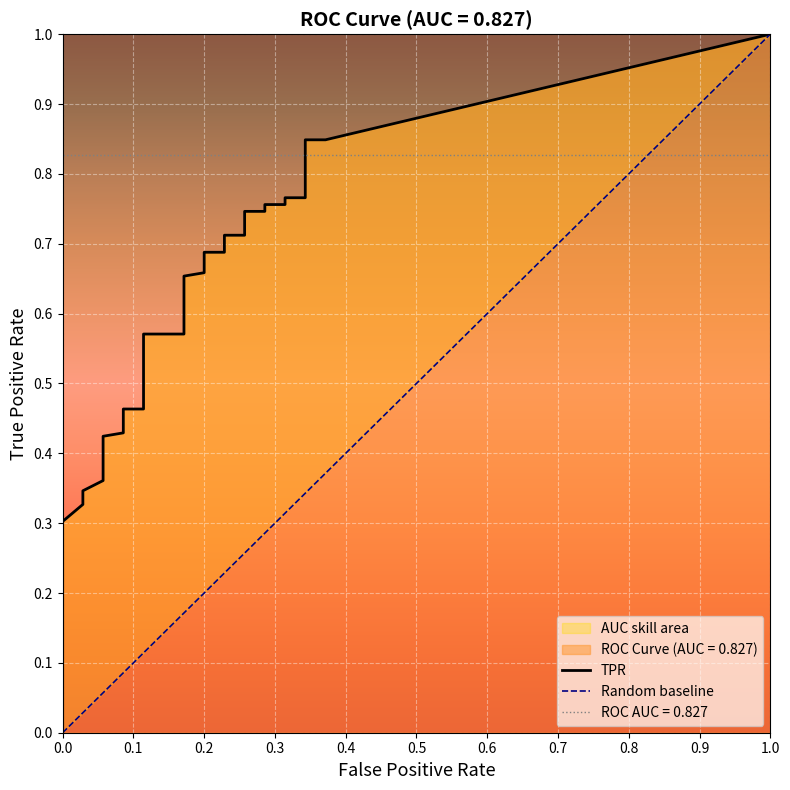

What is the difference between the maximum and minimum values in the tpr series?

0.7